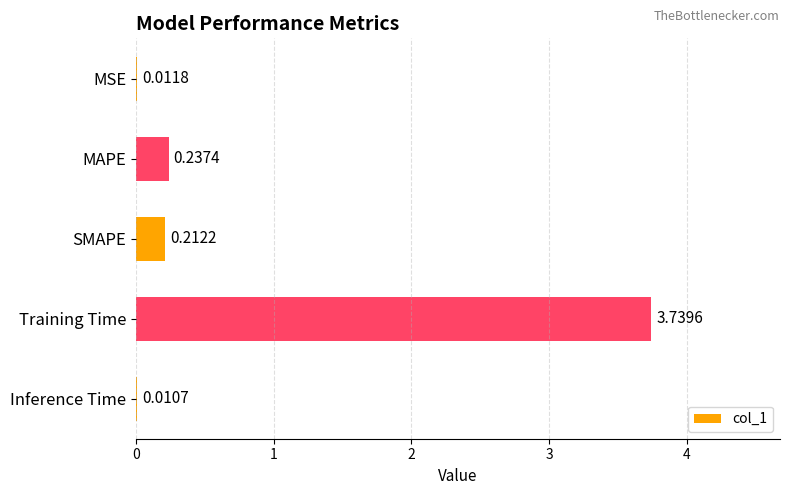

What is the sum of all values?

4.2